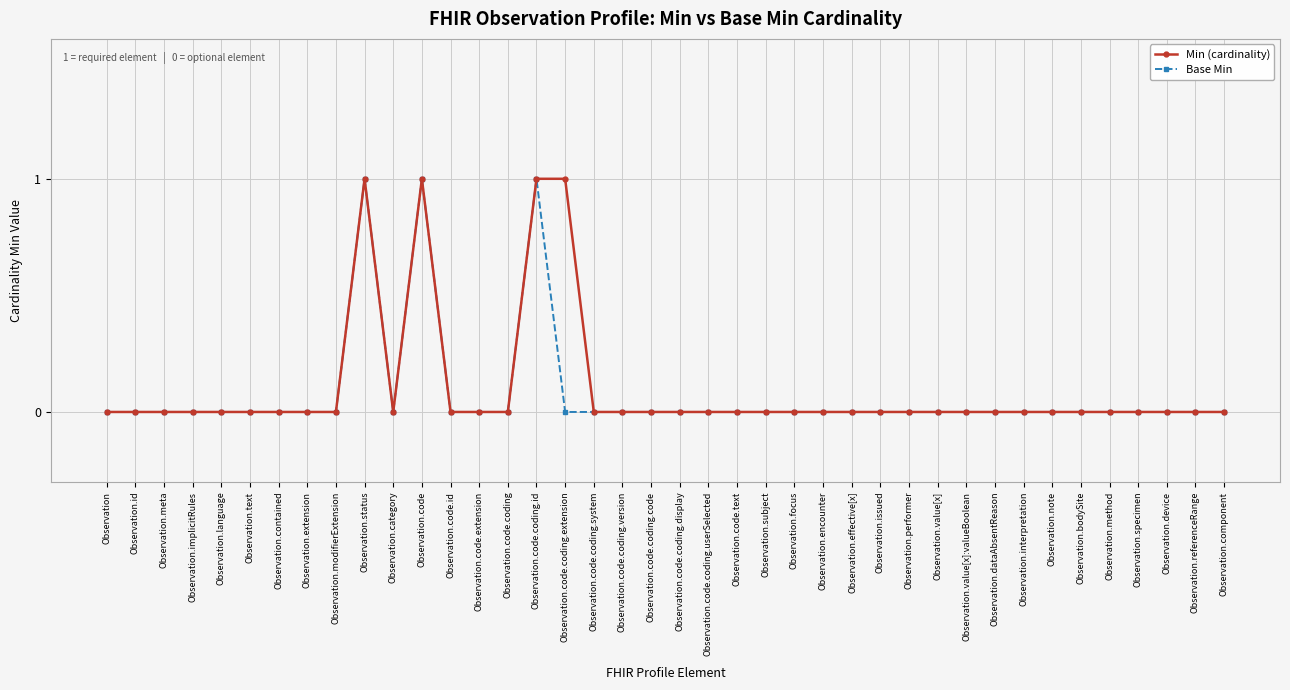

True or false: Base Min has a value of 0 at Observation.performer.

True